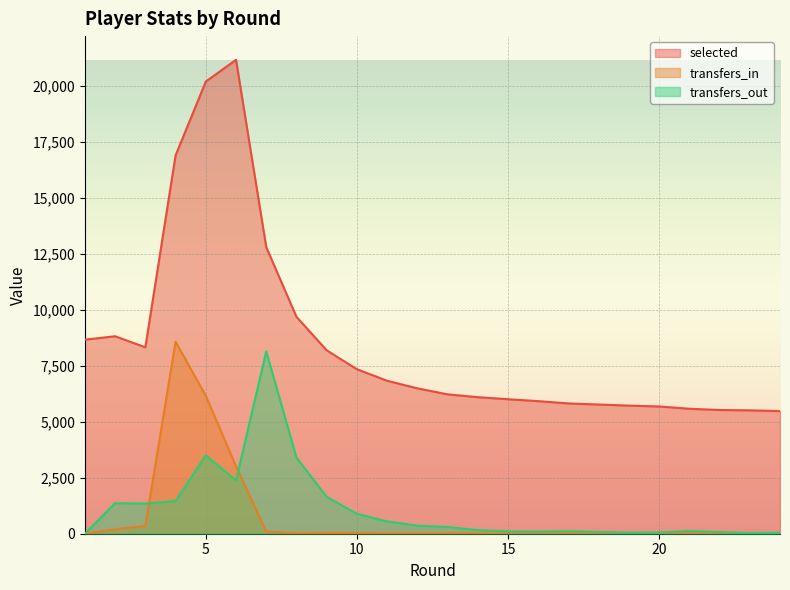

What is the maximum value for transfers_out?

8143